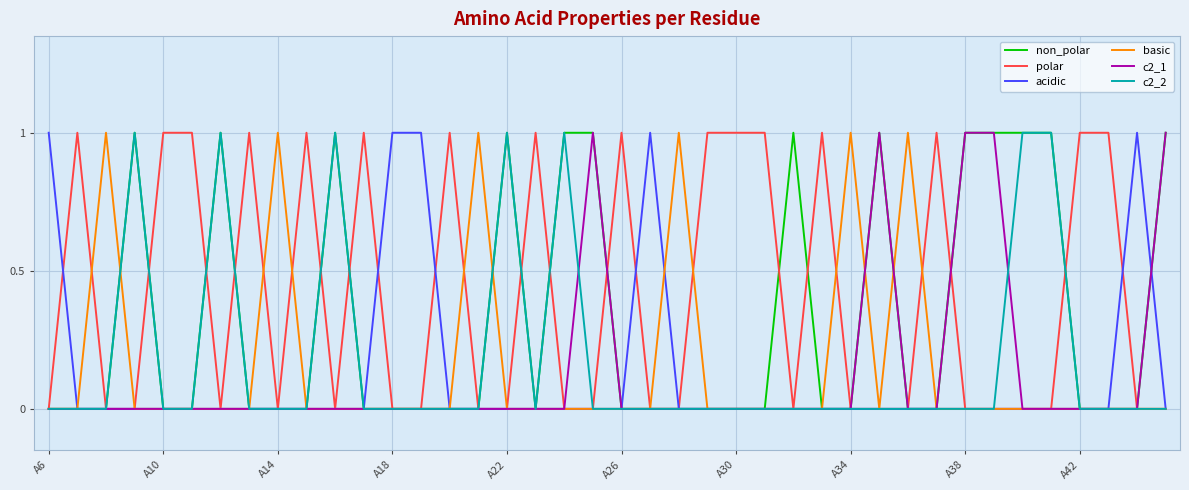

Which series has the largest total across all categories?

polar